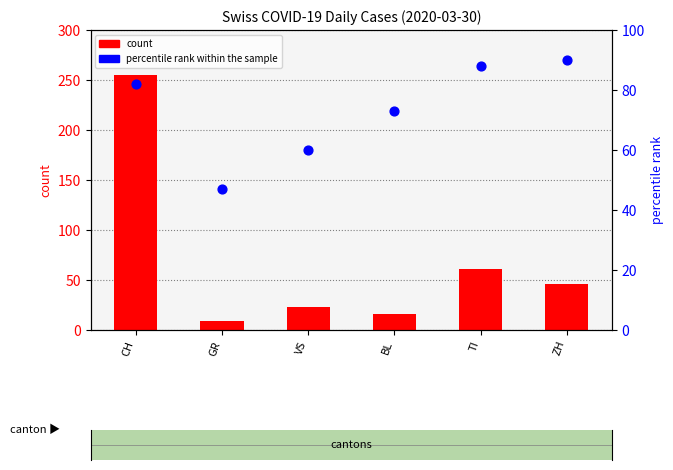

At how many categories does at least one series exceed 237?

1